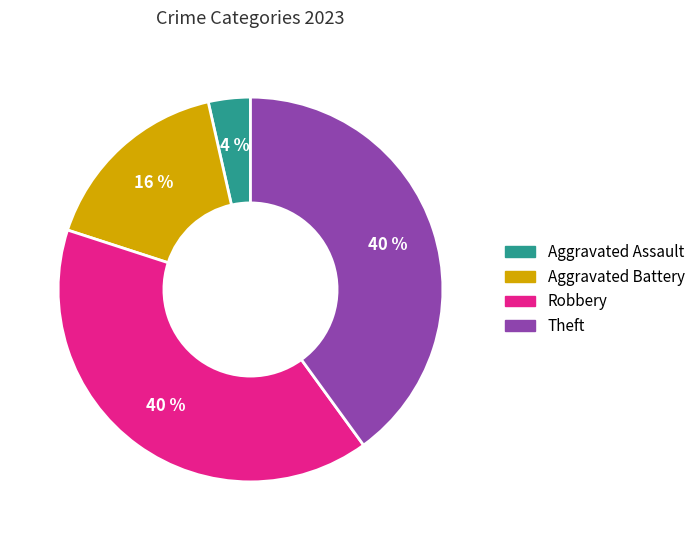

To the nearest percent, what is the average slice percentage?

25%